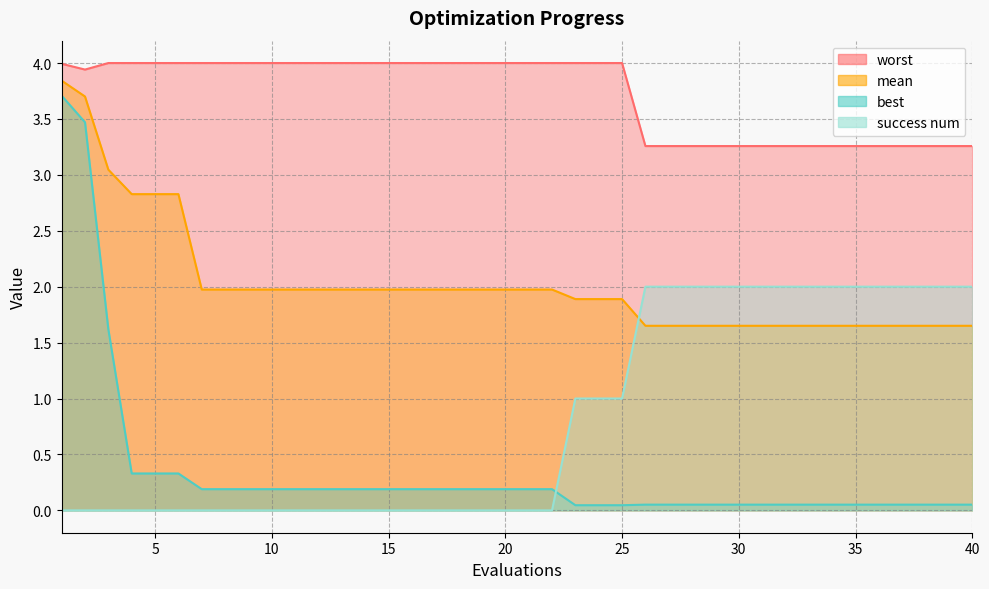

Reading right to left, what are all the values shown in this chart?

mean: 1.7	1.7	1.7	1.7	1.7	1.7	1.7	1.7	1.7	1.7	1.7	1.7	1.7	1.7	1.7	1.9	1.9	1.9	2.0	2.0	2.0	2.0	2.0	2.0	2.0	2.0	2.0	2.0	2.0	2.0	2.0	2.0	2.0	2.0	2.8	2.8	2.8	3.0	3.7	3.8
best: 0.1	0.1	0.1	0.1	0.1	0.1	0.1	0.1	0.1	0.1	0.1	0.1	0.1	0.1	0.1	0.0	0.0	0.0	0.2	0.2	0.2	0.2	0.2	0.2	0.2	0.2	0.2	0.2	0.2	0.2	0.2	0.2	0.2	0.2	0.3	0.3	0.3	1.6	3.5	3.7
worst: 3.3	3.3	3.3	3.3	3.3	3.3	3.3	3.3	3.3	3.3	3.3	3.3	3.3	3.3	3.3	4.0	4.0	4.0	4.0	4.0	4.0	4.0	4.0	4.0	4.0	4.0	4.0	4.0	4.0	4.0	4.0	4.0	4.0	4.0	4.0	4.0	4.0	4.0	3.9	4.0
success num: 2.0	2.0	2.0	2.0	2.0	2.0	2.0	2.0	2.0	2.0	2.0	2.0	2.0	2.0	2.0	1.0	1.0	1.0	0.0	0.0	0.0	0.0	0.0	0.0	0.0	0.0	0.0	0.0	0.0	0.0	0.0	0.0	0.0	0.0	0.0	0.0	0.0	0.0	0.0	0.0